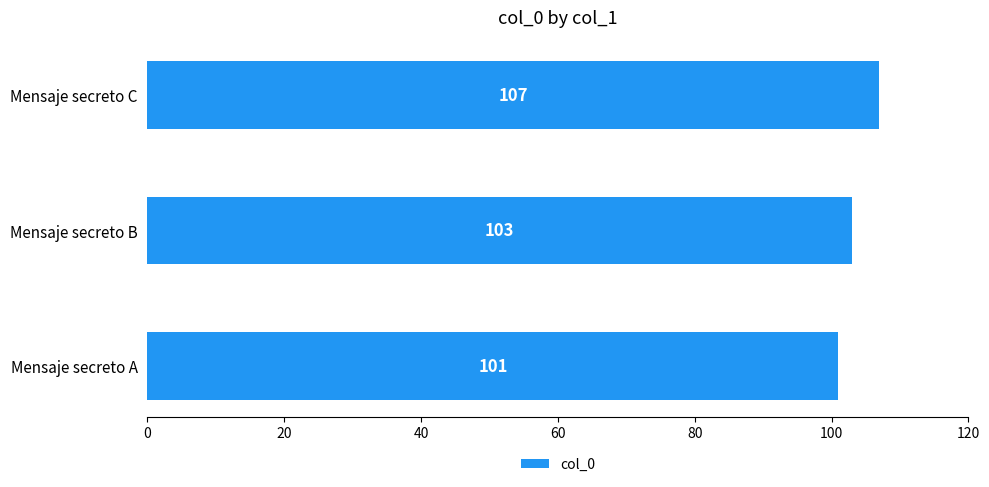

How many values are between 101 and 107?

3